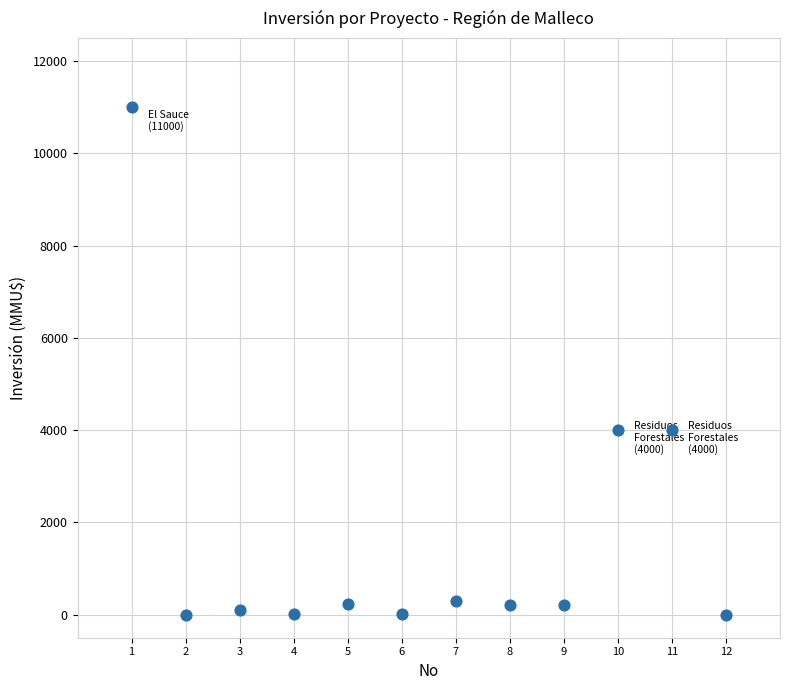

What is the average X value?

6